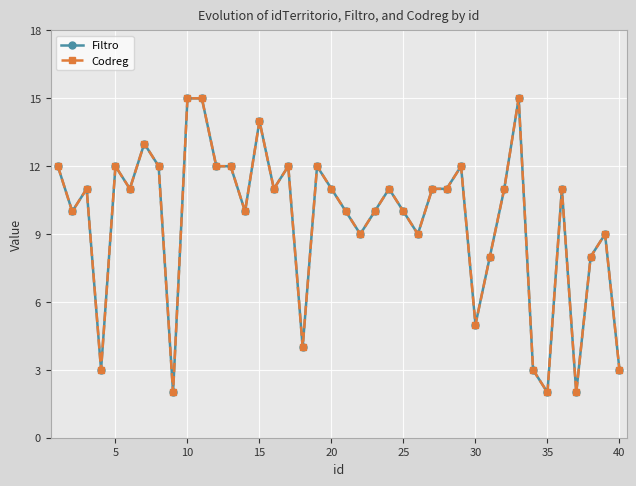

Reading left to right, extract all data points from this chart.

Filtro: 12	10	11	3	12	11	13	12	2	15	15	12	12	10	14	11	12	4	12	11	10	9	10	11	10	9	11	11	12	5	8	11	15	3	2	11	2	8	9	3
Codreg: 12	10	11	3	12	11	13	12	2	15	15	12	12	10	14	11	12	4	12	11	10	9	10	11	10	9	11	11	12	5	8	11	15	3	2	11	2	8	9	3